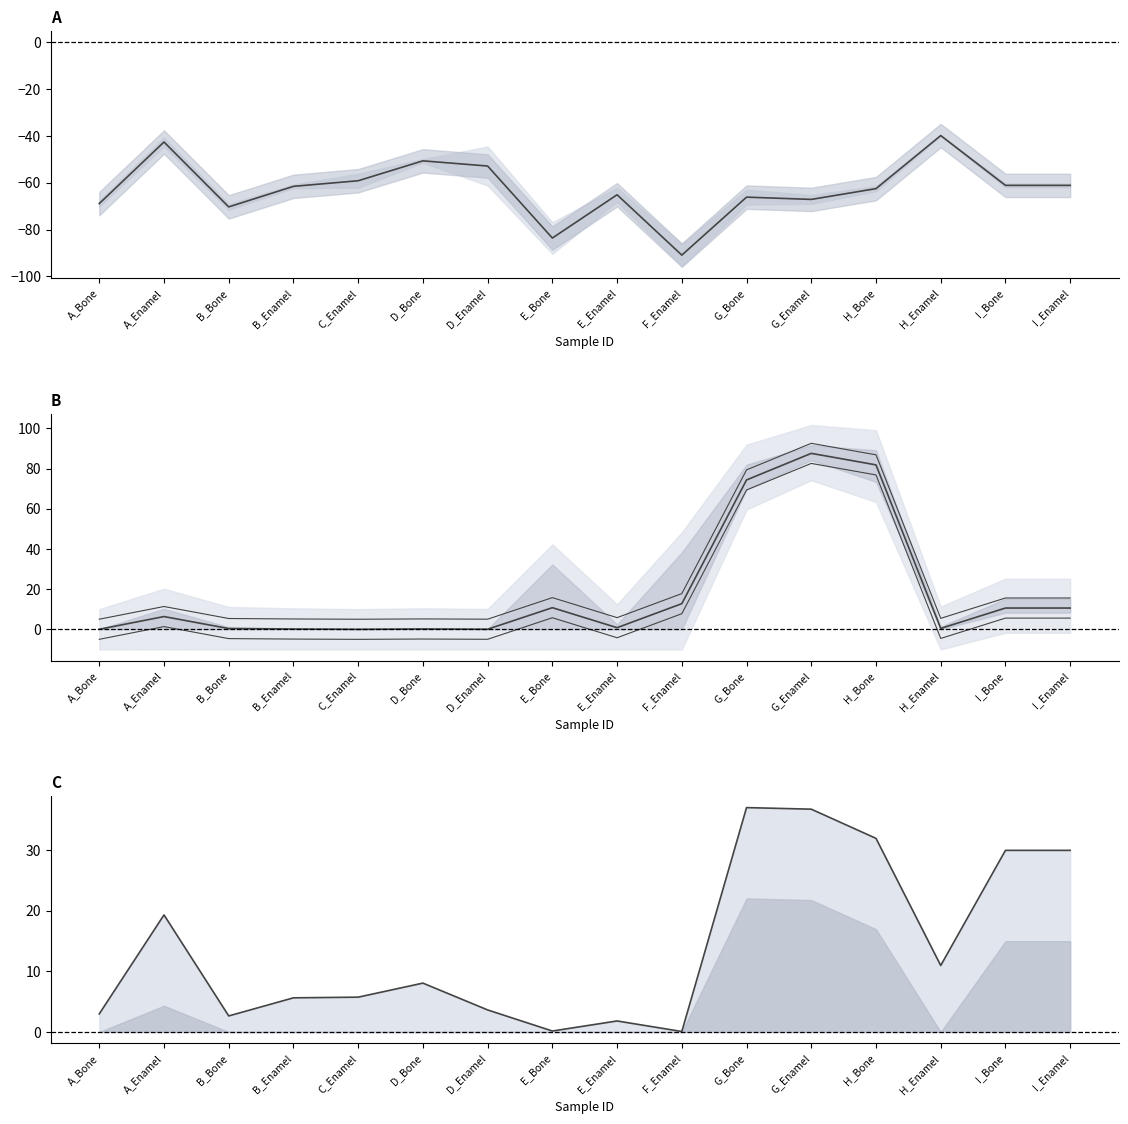

How many values in the NB_Predict series are below 8?

8